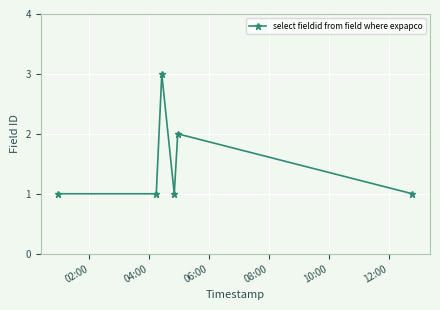

True or false: the data has more than 0 interior local peaks.

True